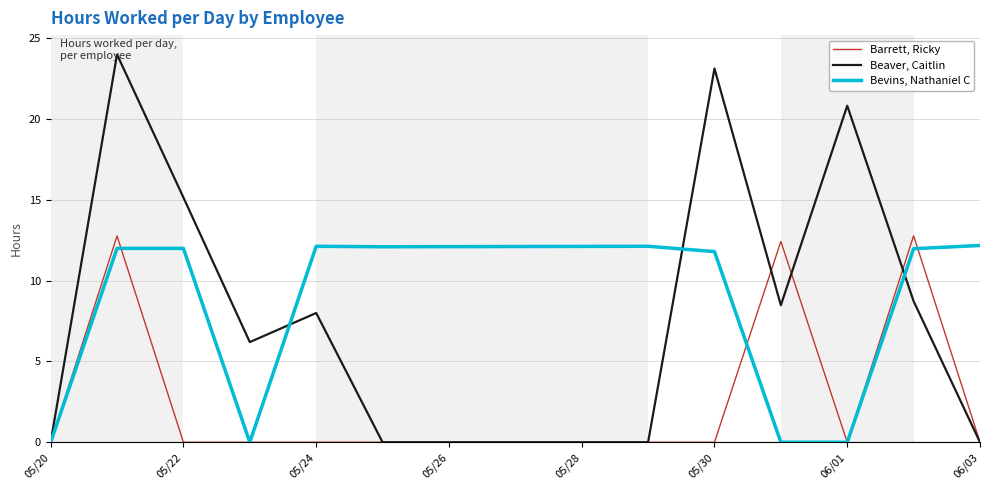

What is the maximum value shown in the chart?

24.0